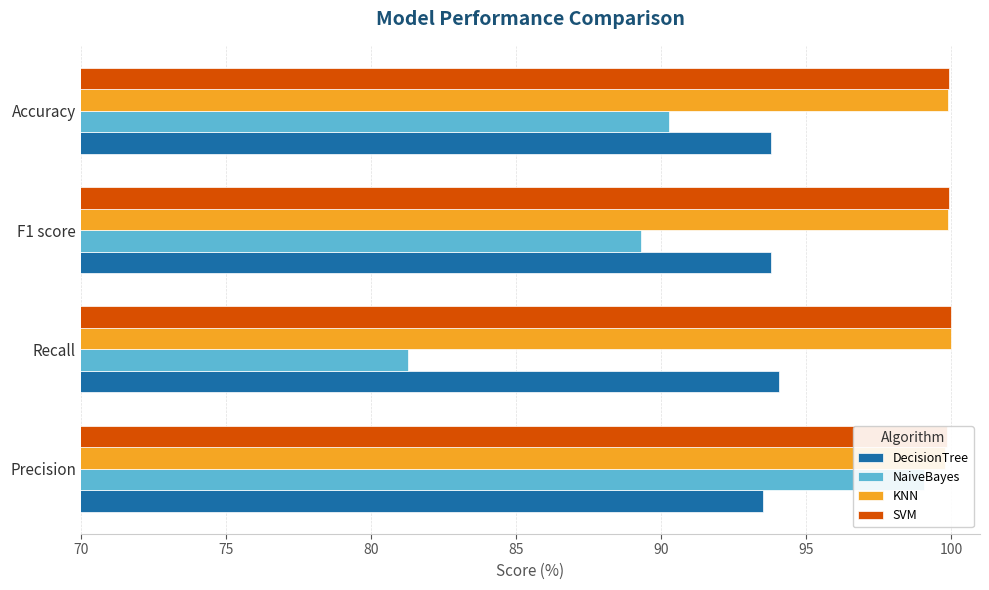

Are the bars grouped side by side (vs. stacked)?

Yes